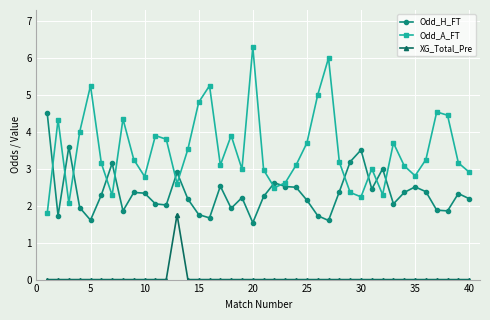

True or false: Odd_A_FT has more than 1 points higher than both neighbors.

True